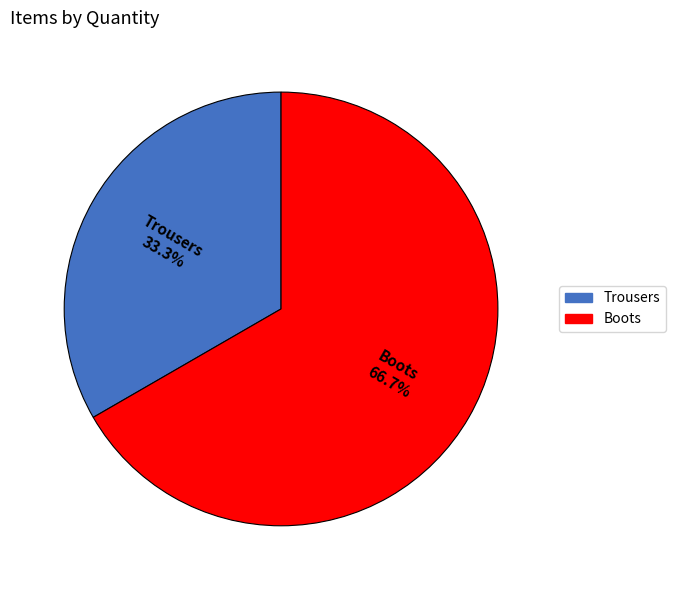

Which category accounts for the majority?

Boots